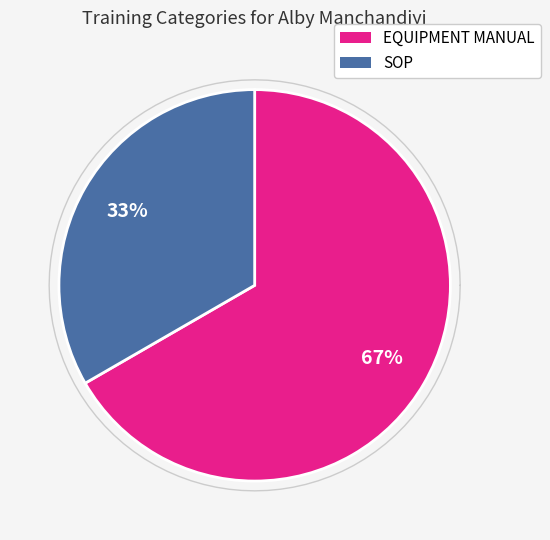

Rank the categories by value from lowest to highest.

SOP, EQUIPMENT MANUAL